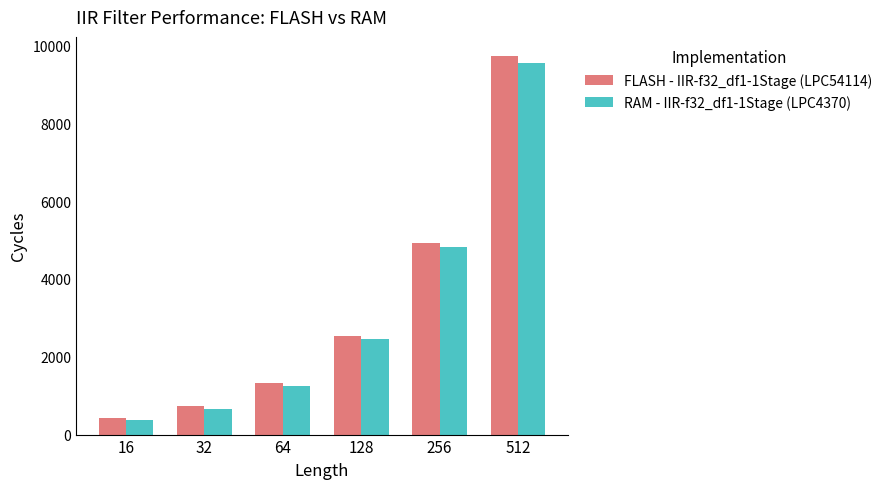

What is the sum of the RAM - IIR-f32_df1-1Stage (LPC4370) values at 128 and 512?

11994